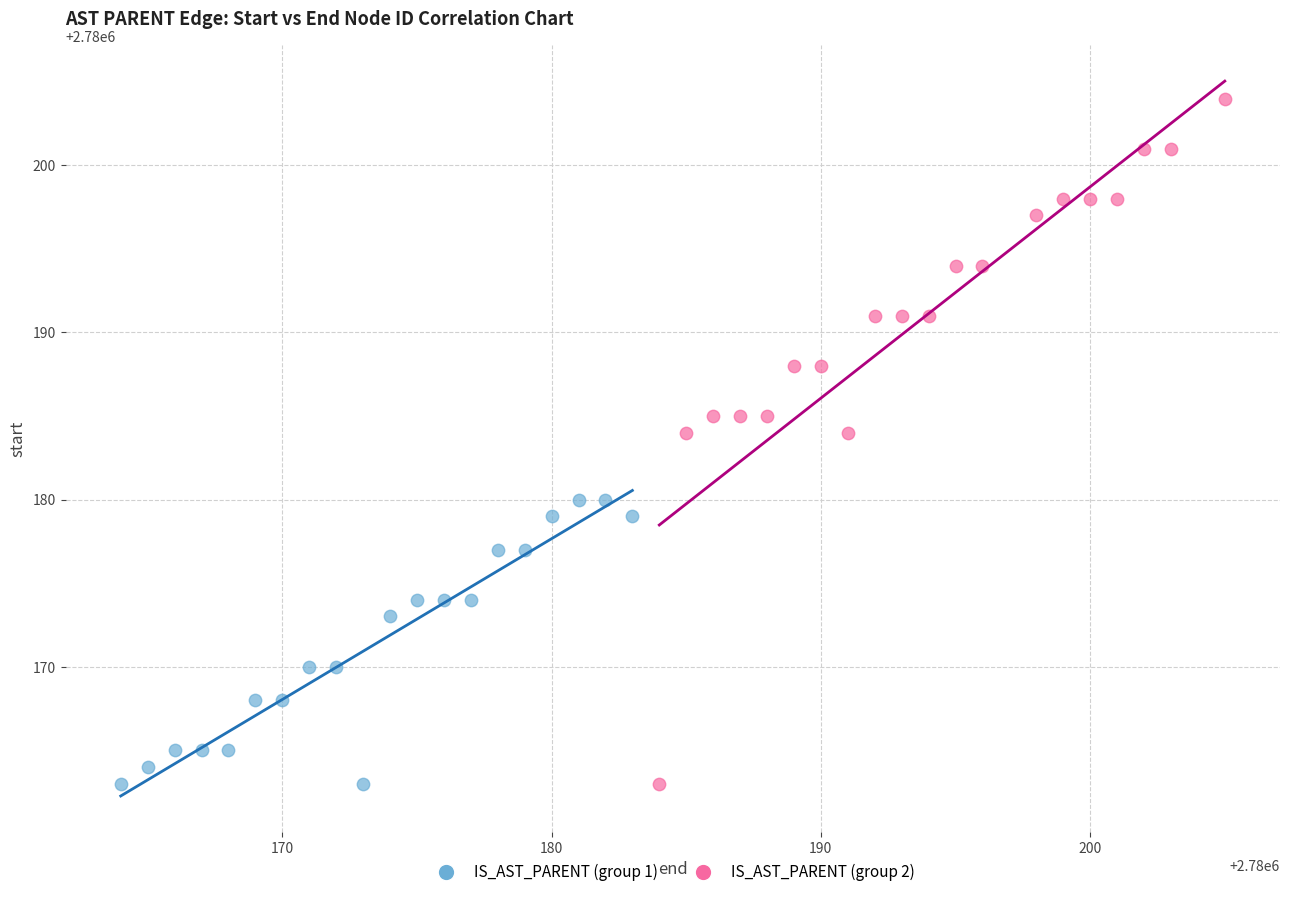

Which series reaches the maximum Y coordinate?

IS_AST_PARENT (group 2)